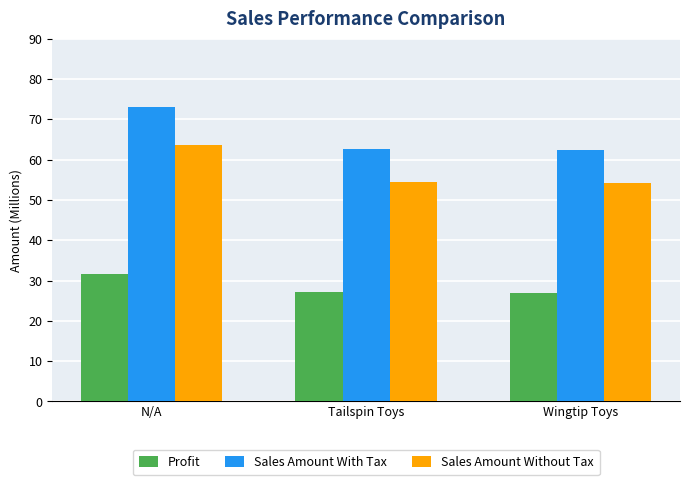

What is the sum of all Sales Amount Without Tax values?

172.3